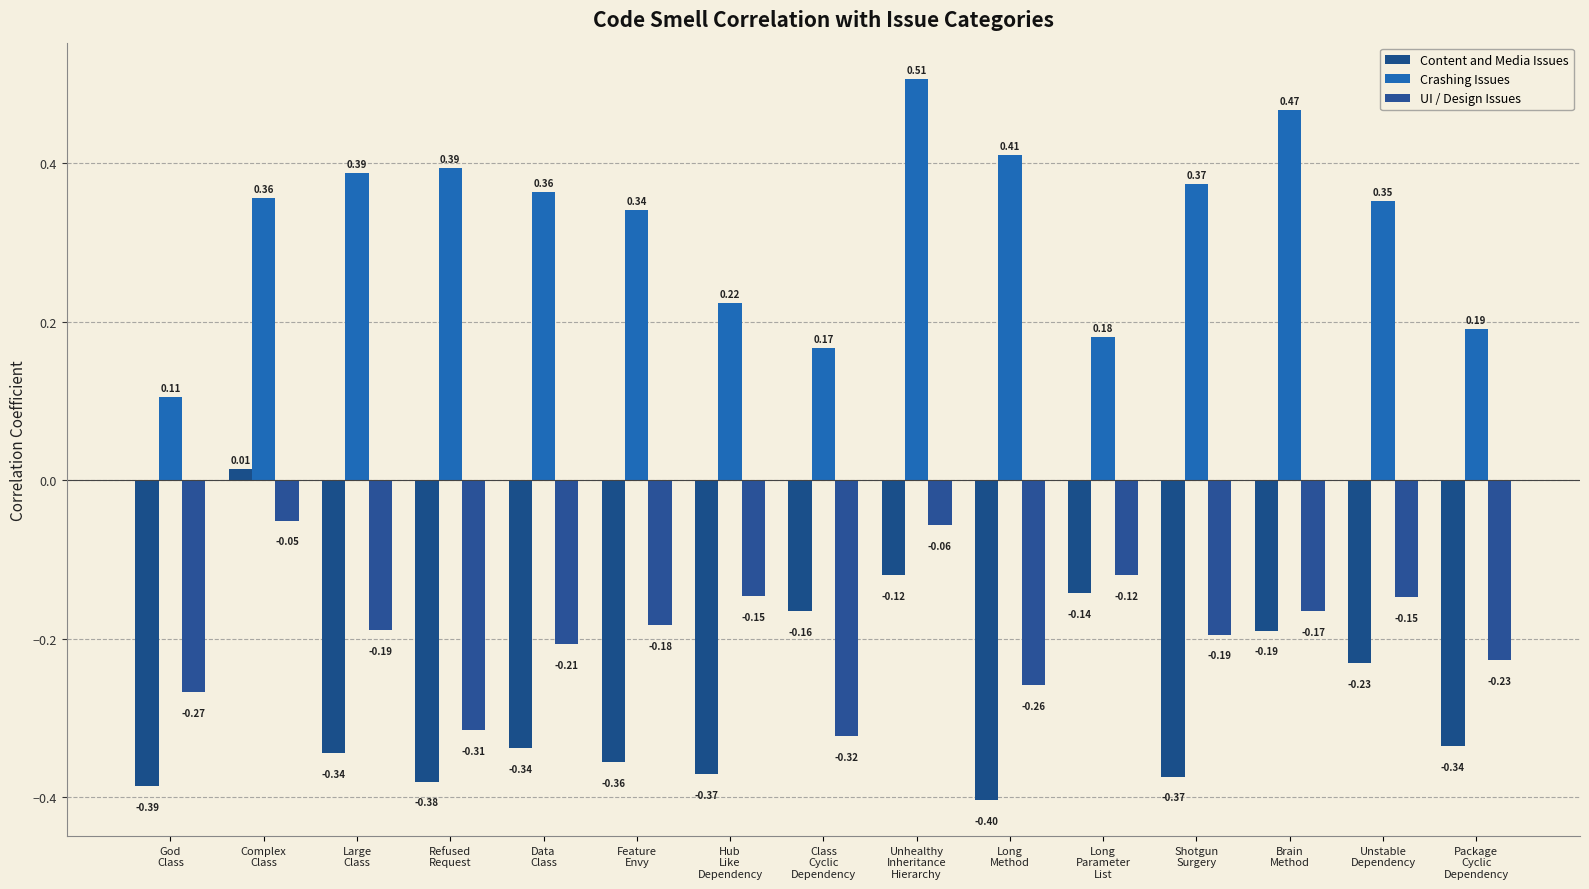

The value of Content and Media Issues at Complex
Class is 0.0. True or false?

False